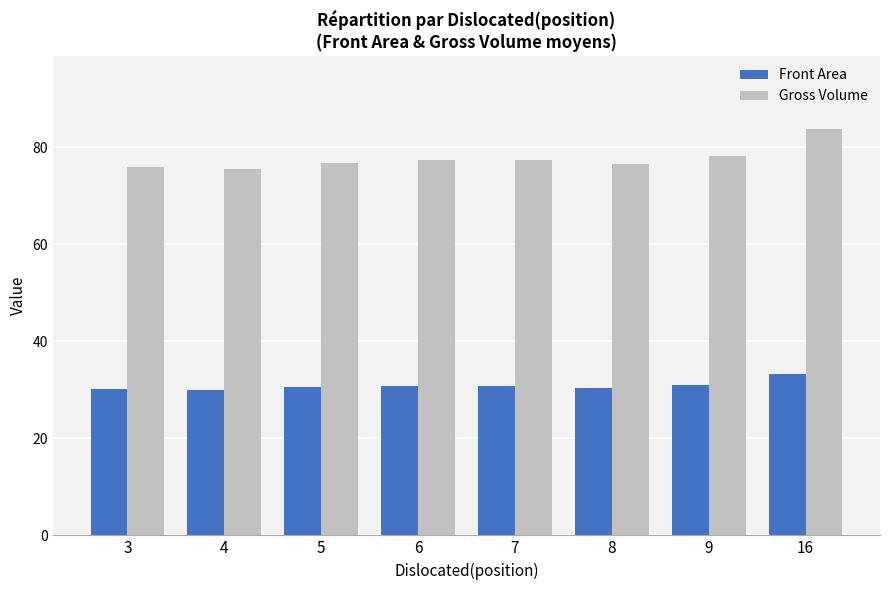

How many series are shown in this chart?

2